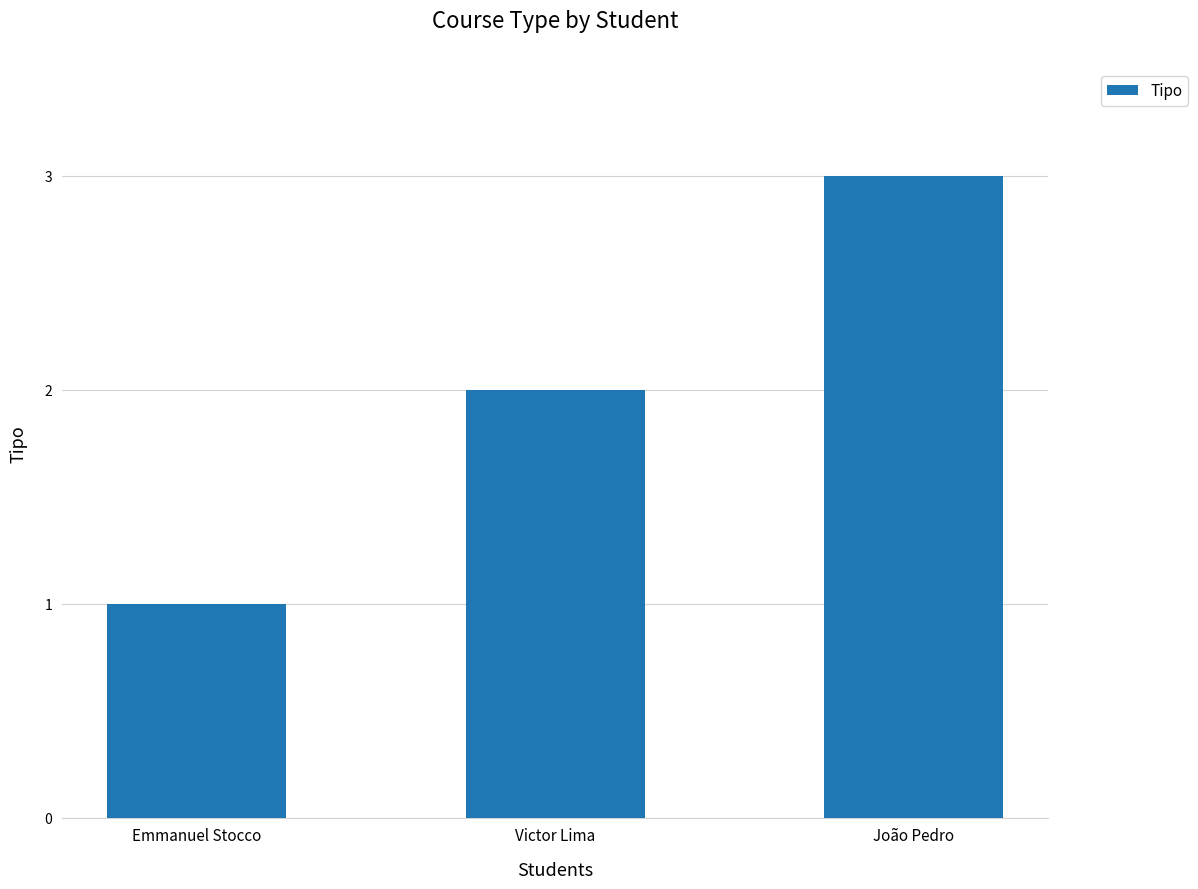

True or false: the data shows 2 at Victor Lima.

True